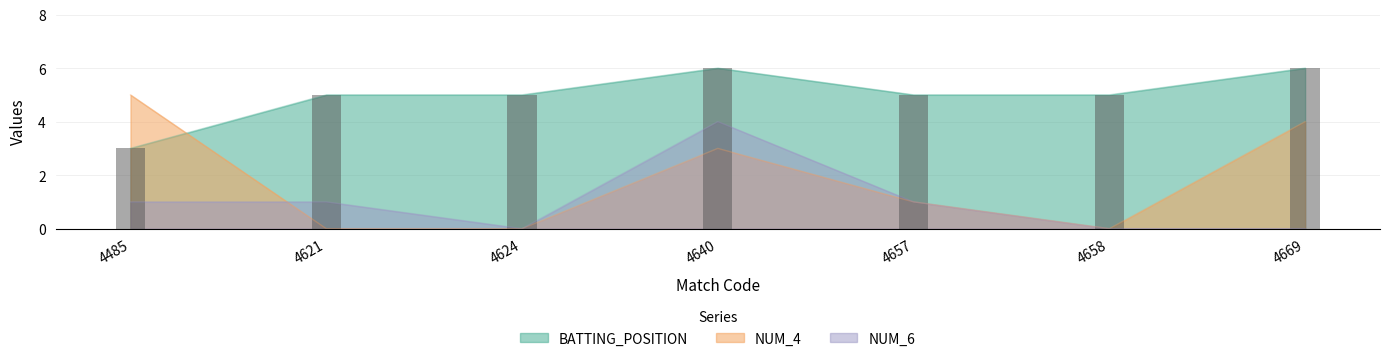

At which label does BATTING_POSITION reach its minimum?

4485